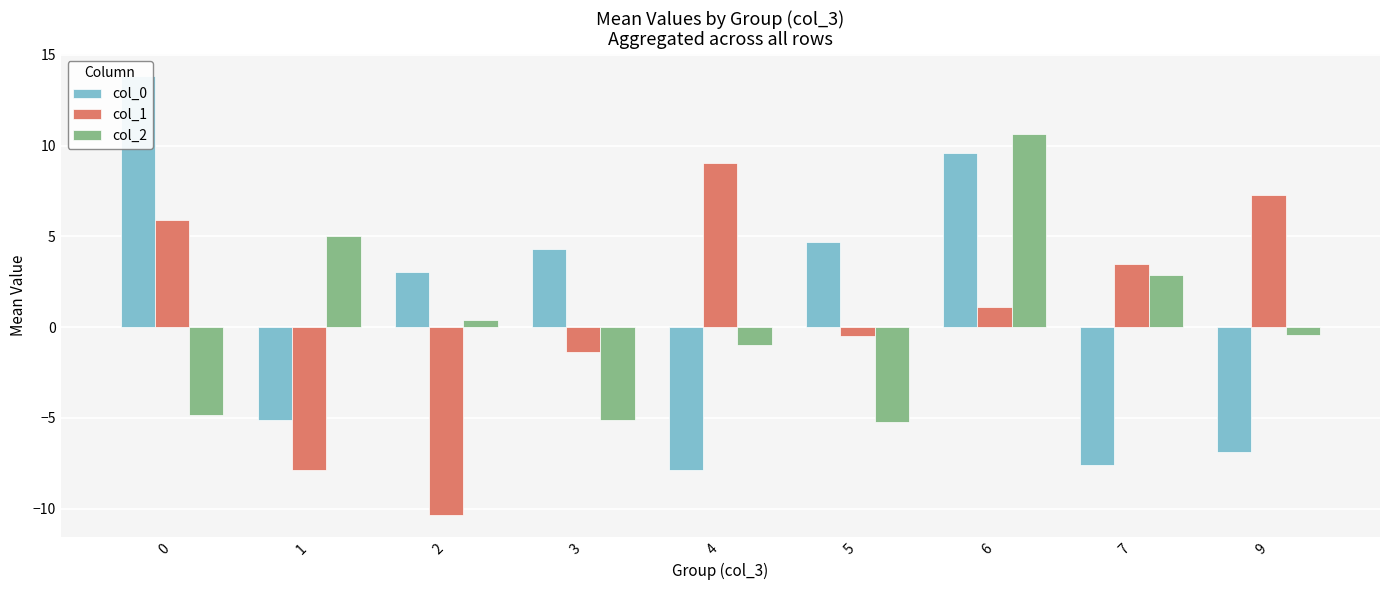

How many series are shown in this chart?

3